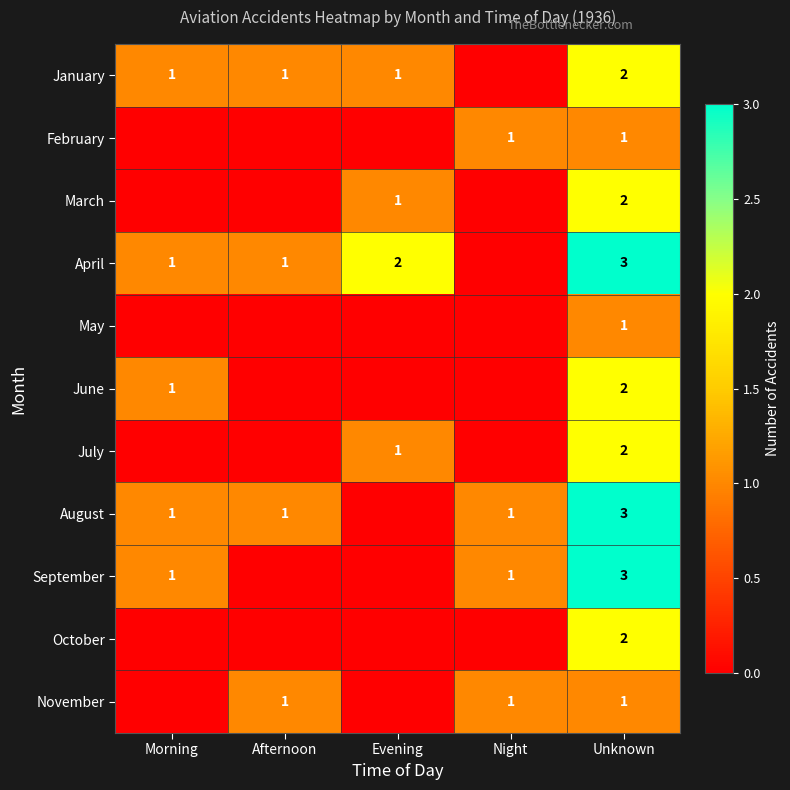

At how many categories does at least one series exceed 1?

2